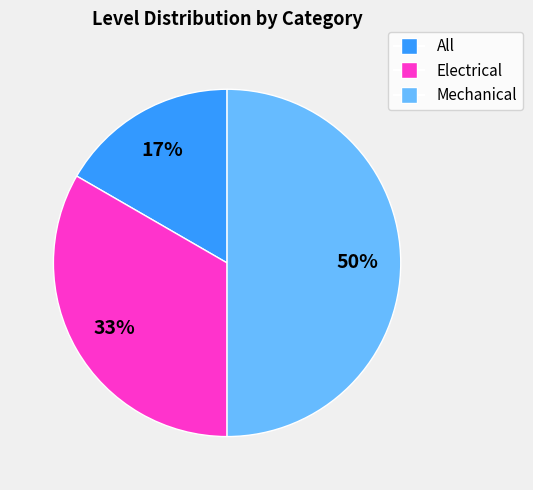

To the nearest percent, what portion does Electrical represent?

33%